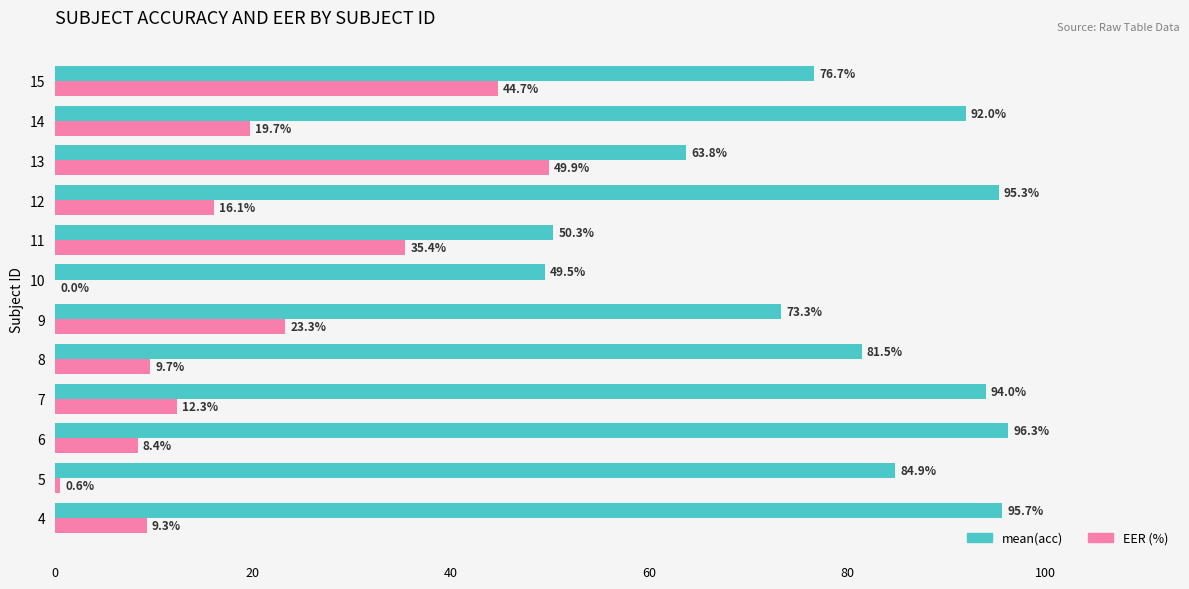

True or false: mean(acc) has a value of 33.5 at 10.

False